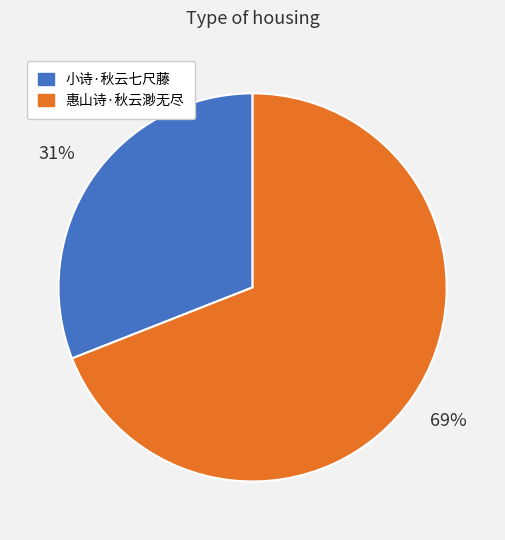

Count the number of slices in the pie.

2